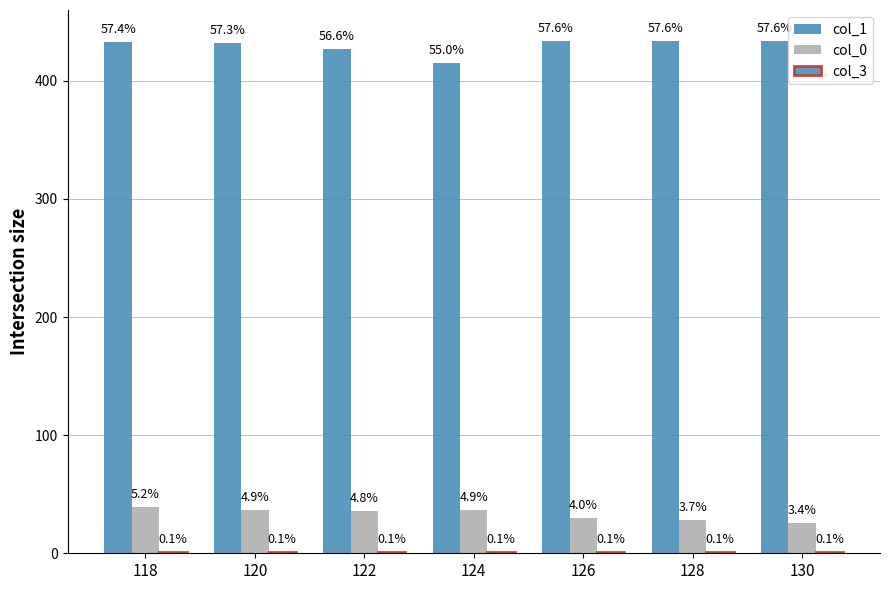

Are the bars grouped side by side (vs. stacked)?

Yes